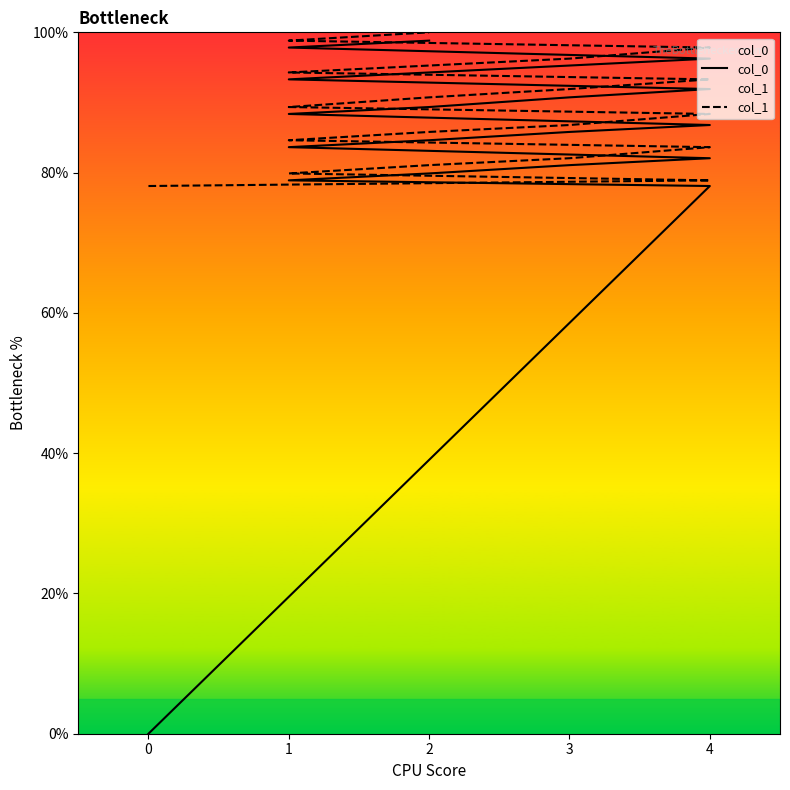

What is the label of the 9th point from the left?

3